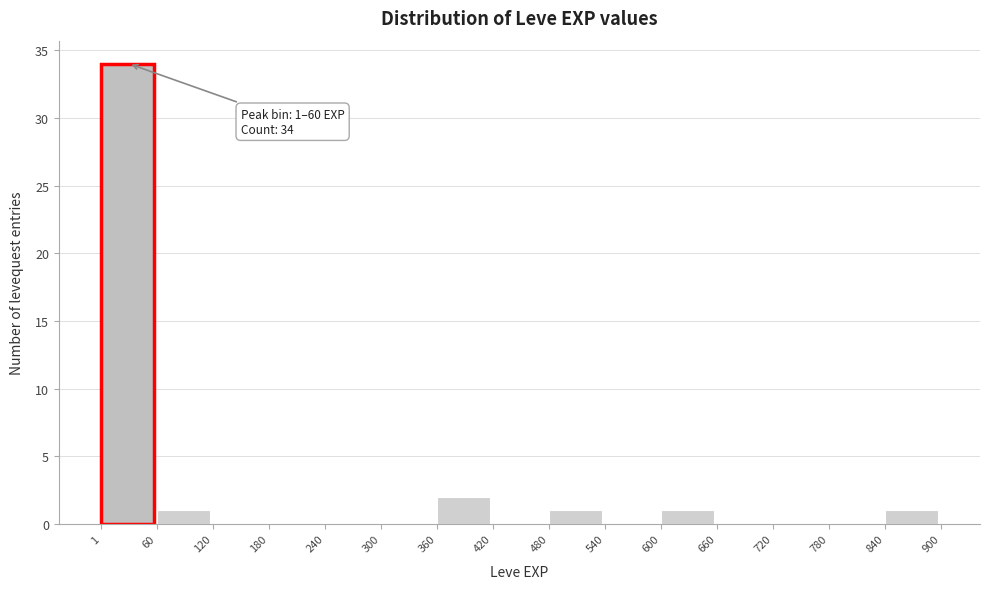

Over which range of the x-axis is the bar tallest?

1 to 60